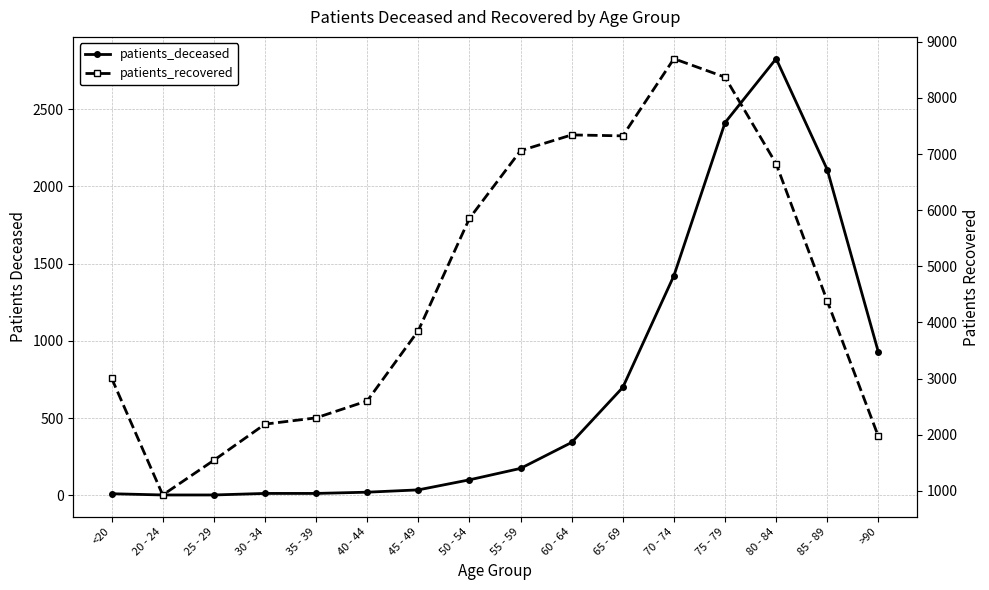

What are all the series names shown in the legend?

patients_deceased, patients_recovered